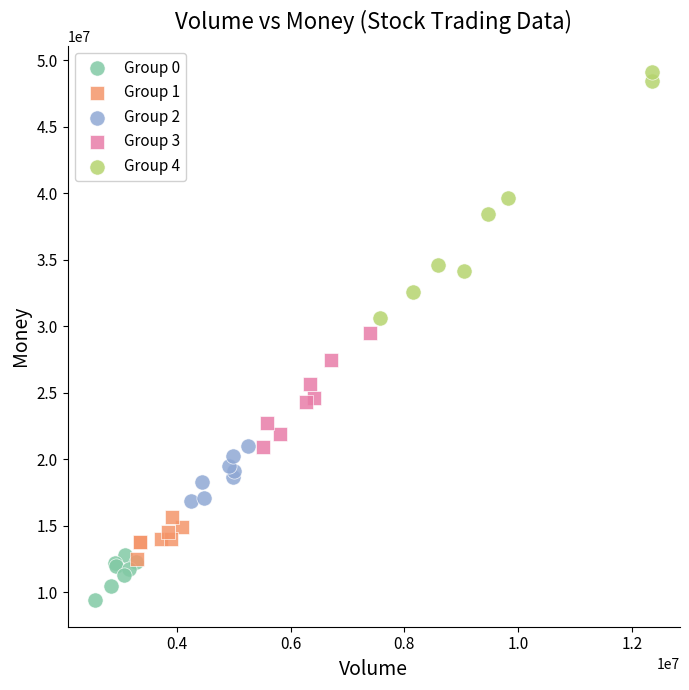

Which series has the largest Y range (max minus min)?

Group 4